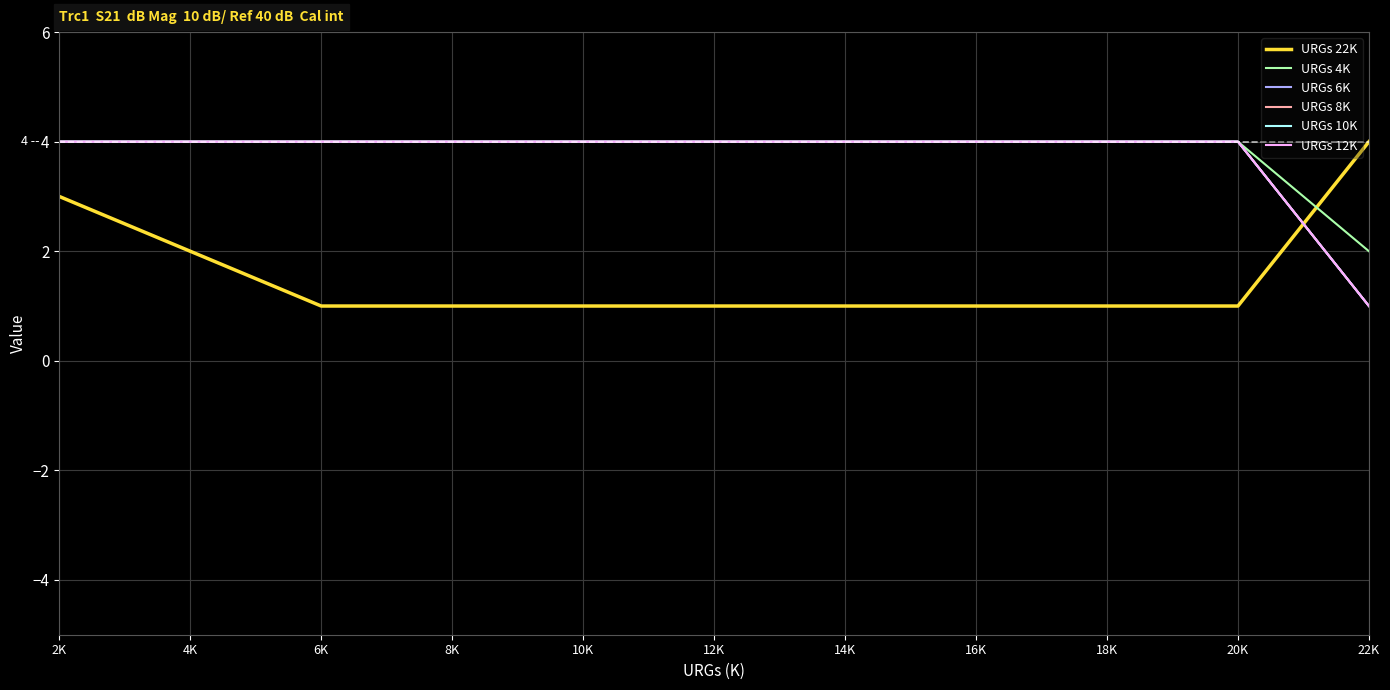

Where do URGs 22K and URGs 4K first cross each other?

20K and 22K